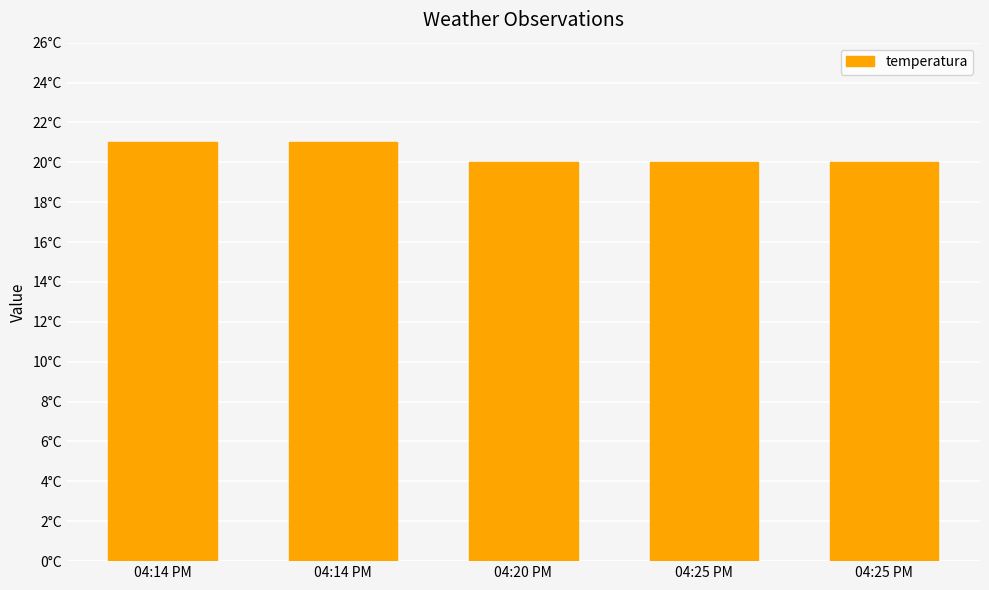

Does the chart contain any negative values?

No